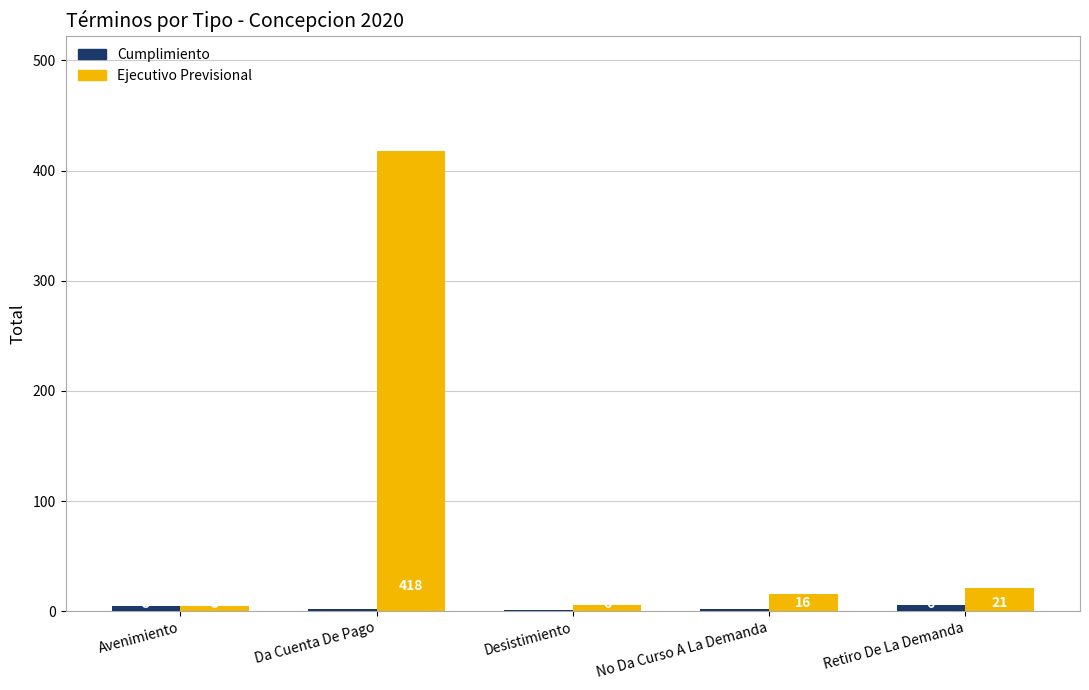

Reading left to right, what are all the values shown in this chart?

Cumplimiento: 5	2	1	2	6
Ejecutivo Previsional: 5	418	6	16	21